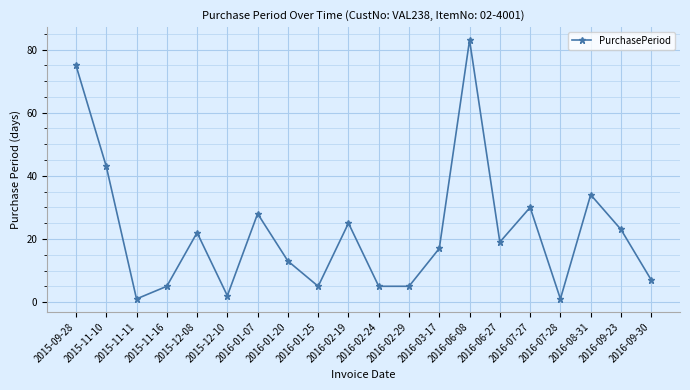

What is the label of the 9th point from the right?

2016-02-29